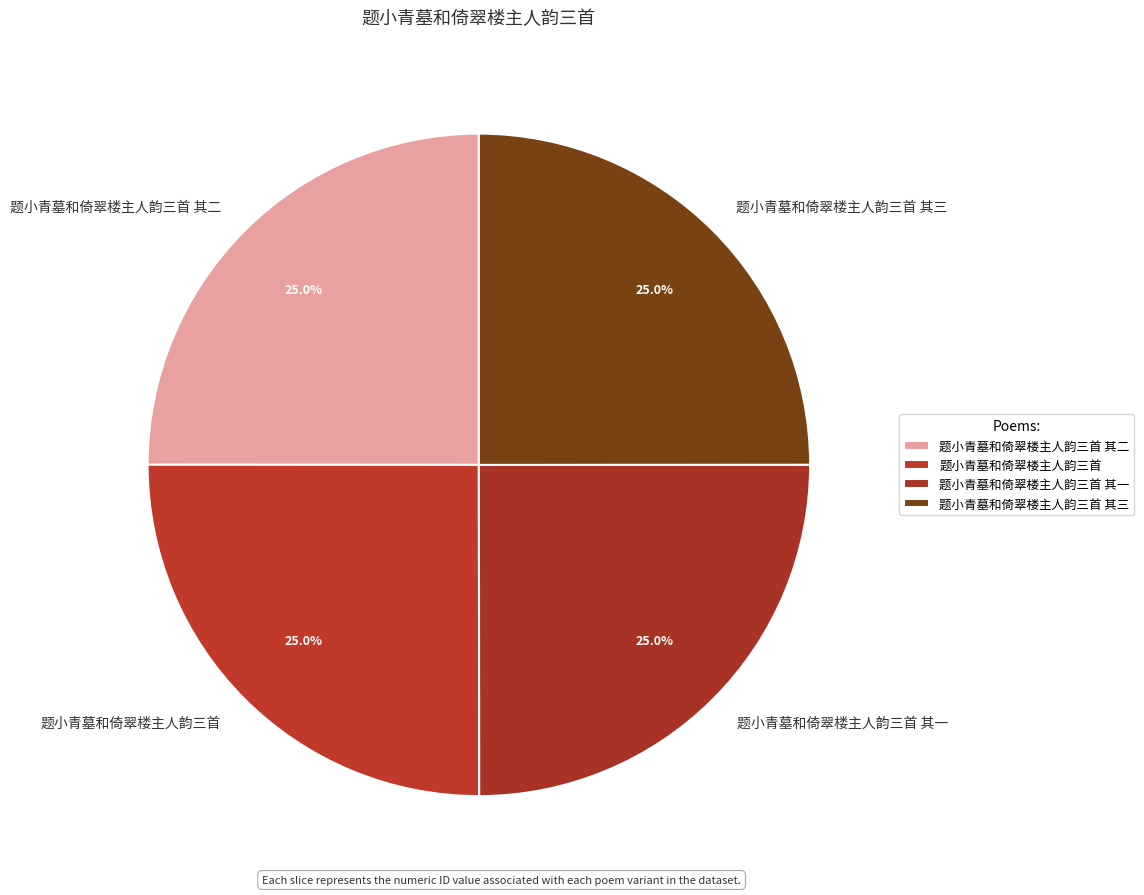

Does 题小青墓和倚翠楼主人韵三首 其一 represent more than half of the total?

No